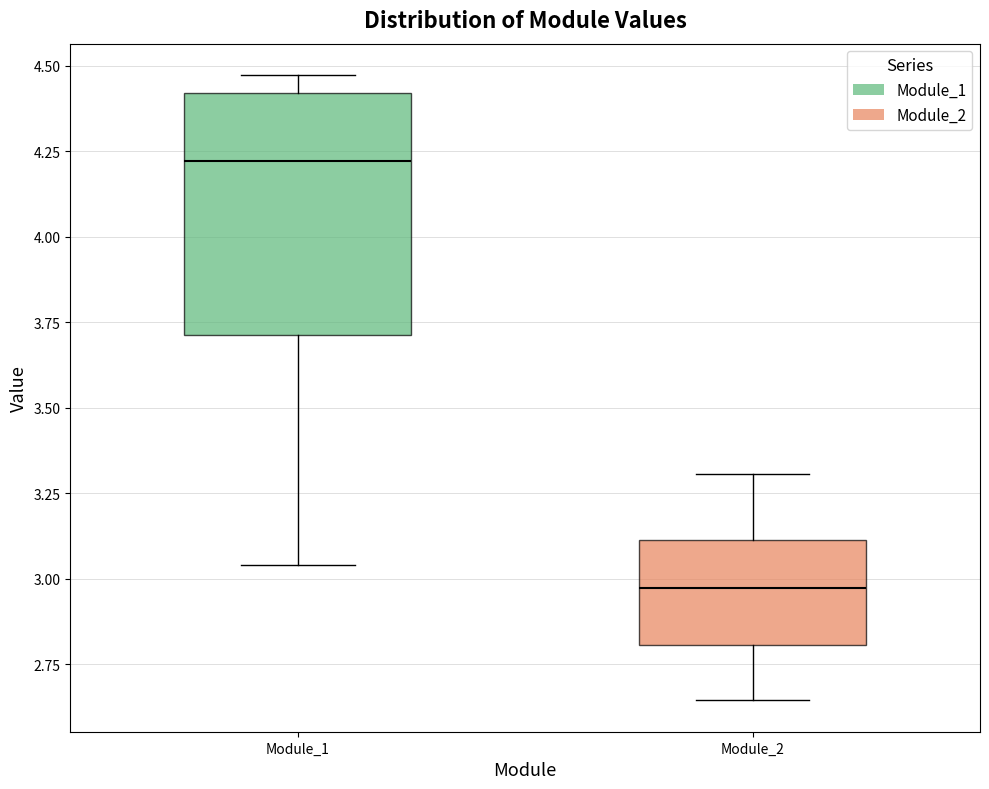

Where does the median line of the box for Module_2 sit on the y-axis? The values are not printed on the chart, so give them approximately, as read against the axis.

2.95